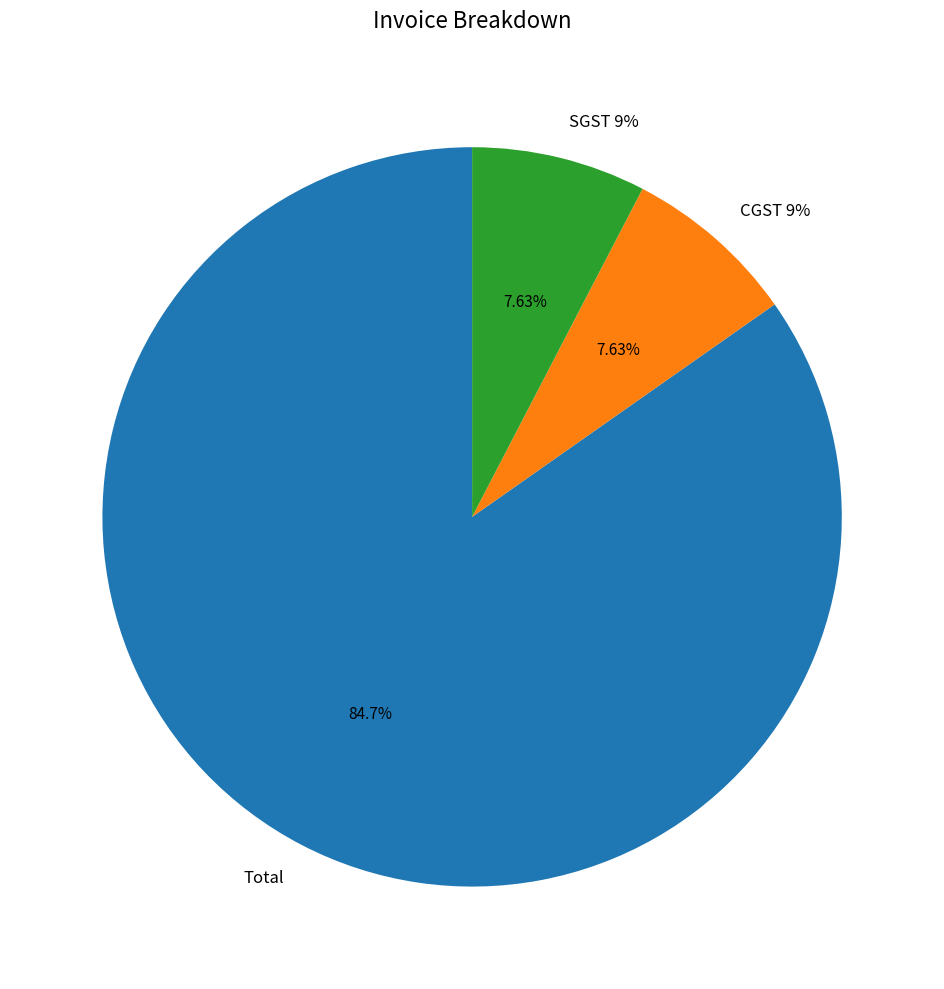

What percentage do Total and SGST 9% together represent?

92.4%